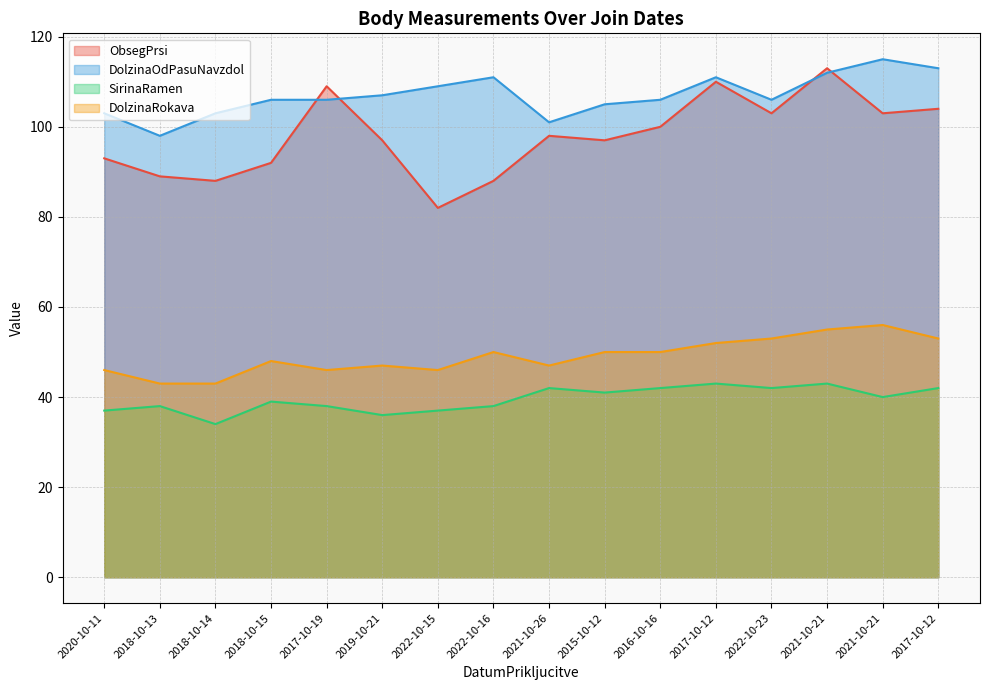

True or false: ObsegPrsi has more than 2 points higher than both neighbors.

True